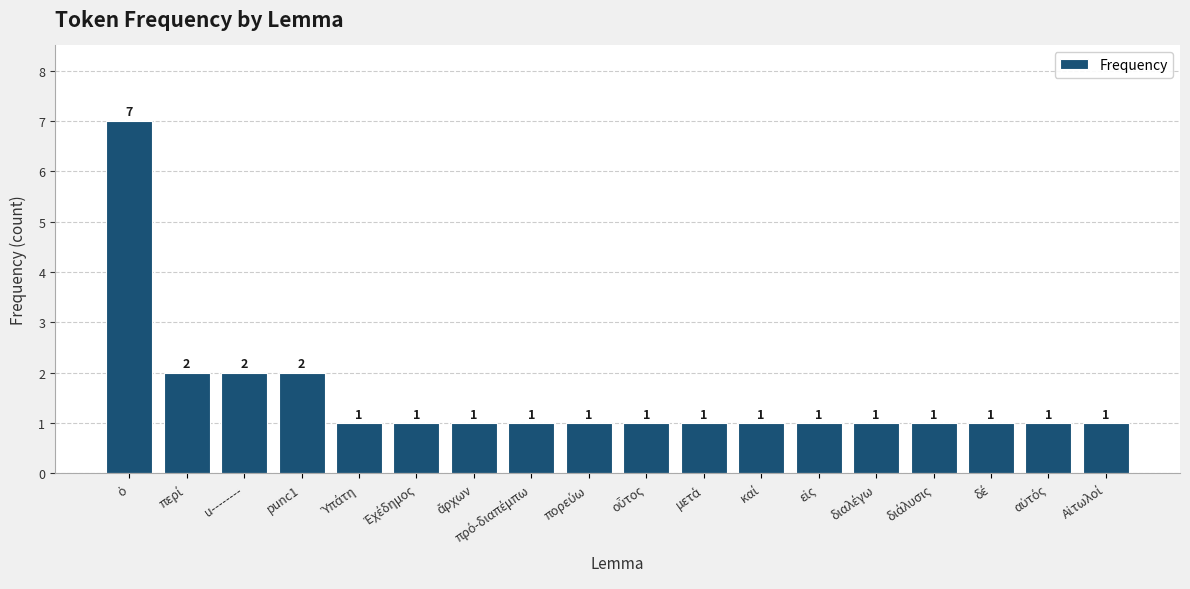

How many bars are there in total?

18